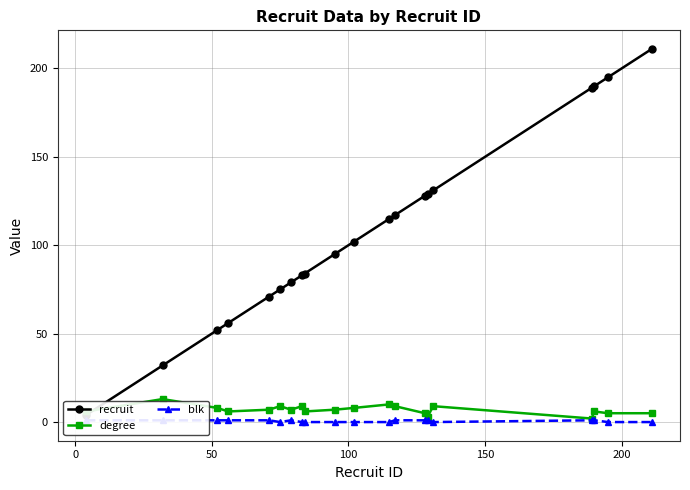

At how many categories does at least one series exceed 54?

17